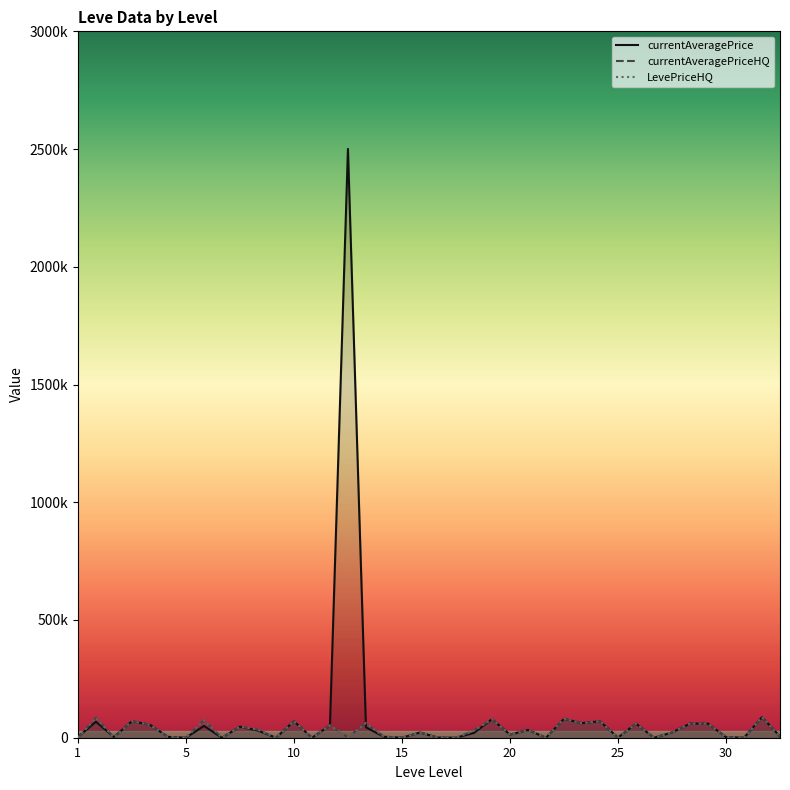

What is the sum of the currentAveragePrice values at 15 and 1?

147107.3